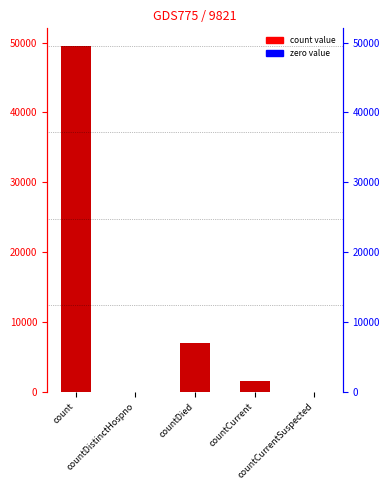

The value at countCurrentSuspected is 0. True or false?

True